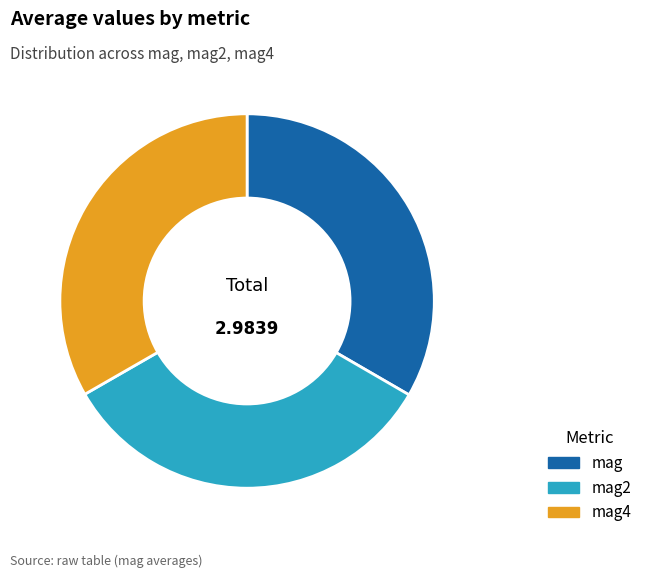

Count the number of slices in the pie.

3